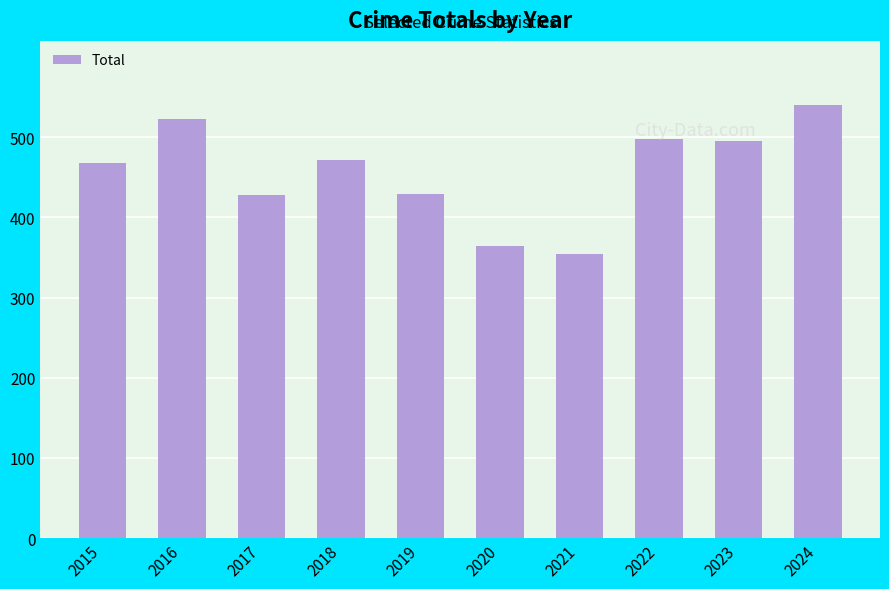

How many bars are there in total?

10